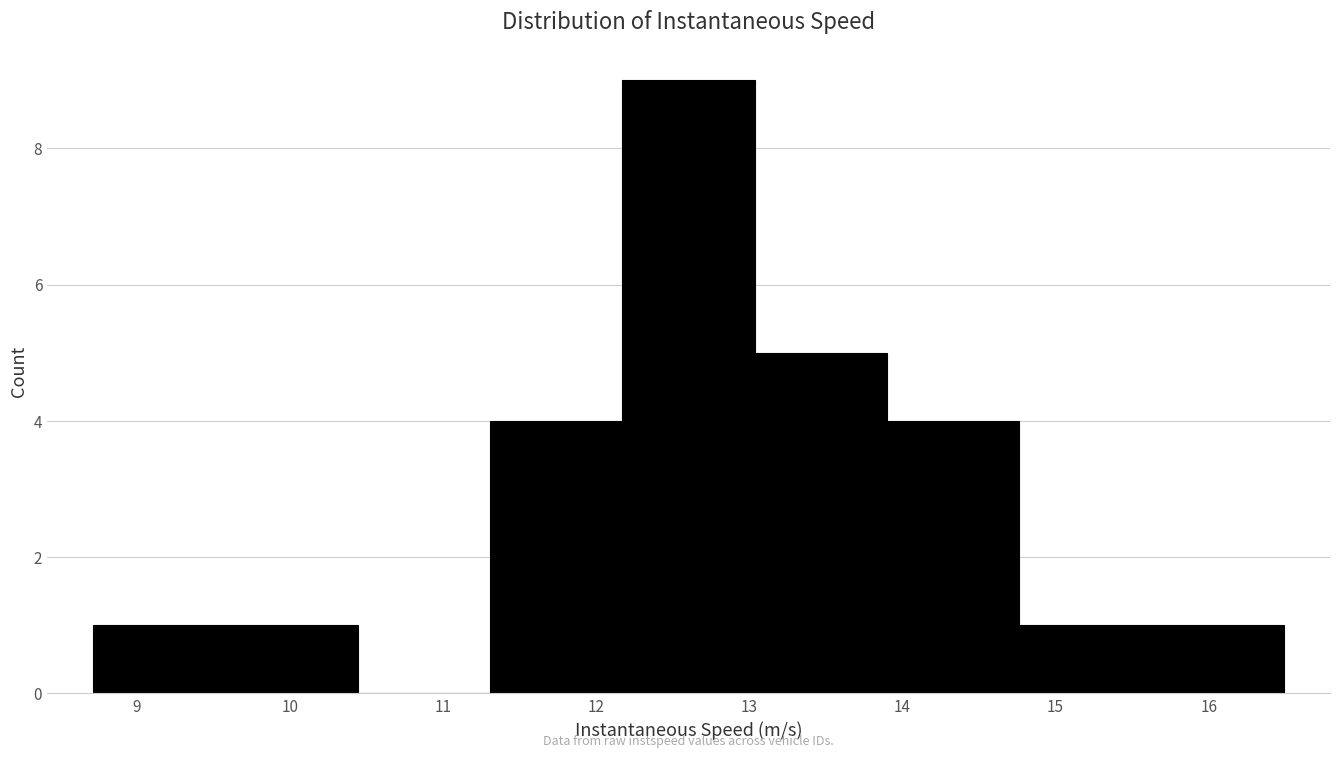

How tall is the bar that spans 12.2 to 13.0 on the x-axis? Neither the bar edges nor the heights are printed on the chart, so give them approximately, as read against the axes.

9